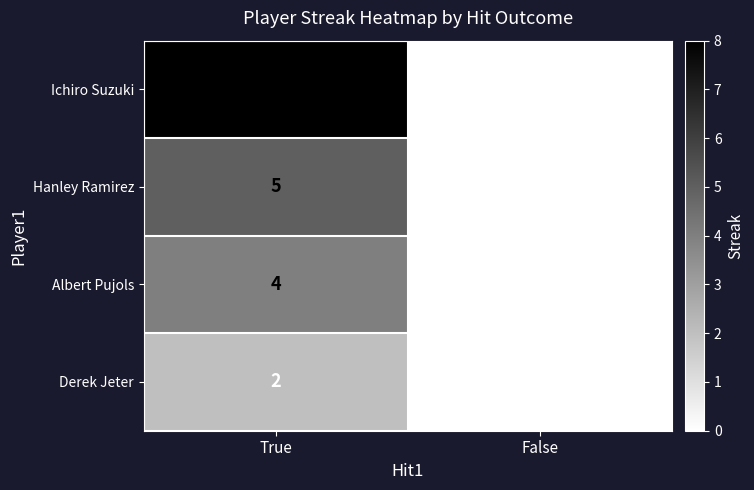

Rank the series by their average value, from lowest to highest.

Derek Jeter, Albert Pujols, Hanley Ramirez, Ichiro Suzuki